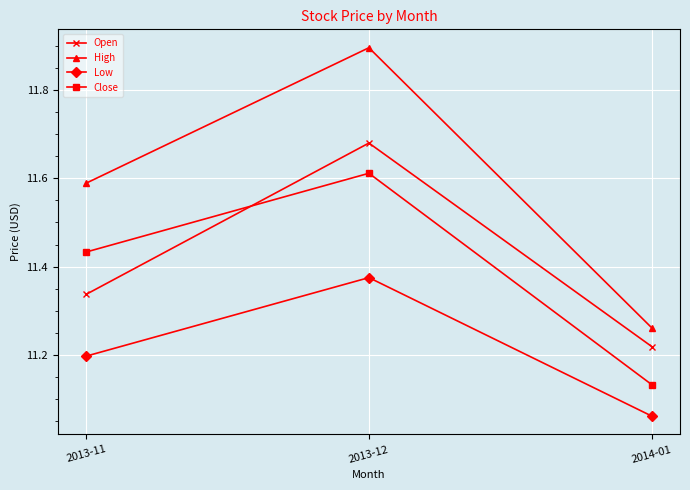

What is the greatest value displayed?

11.9